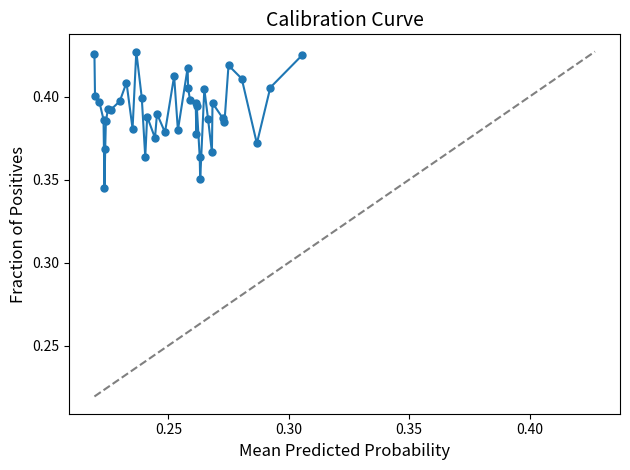

True or false: there are more than 0 points higher than both neighbors.

True